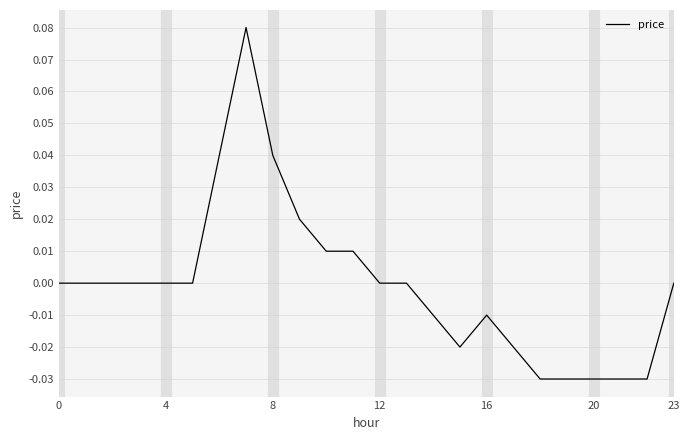

Does the chart display data point markers on the line(s)?

No